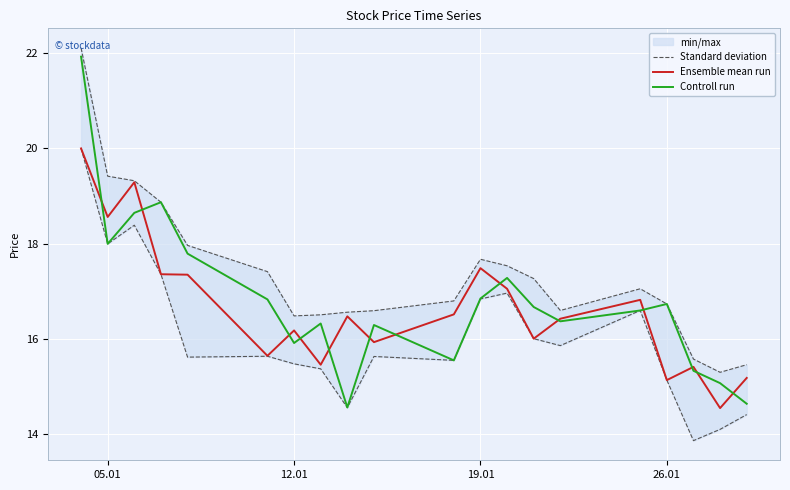

True or false: Standard deviation and Ensemble mean run cross at least once.

False